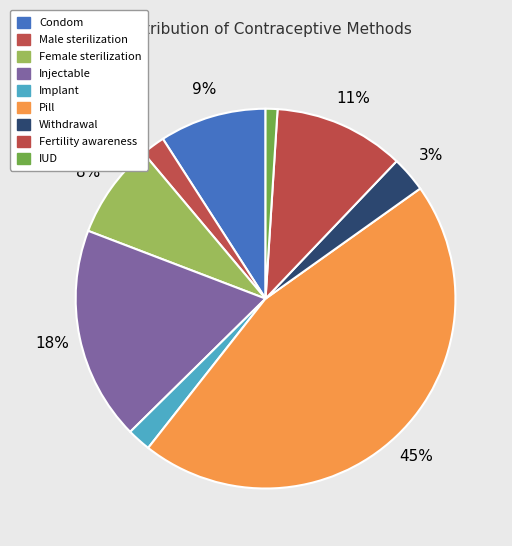

How many segments does this pie chart have?

9